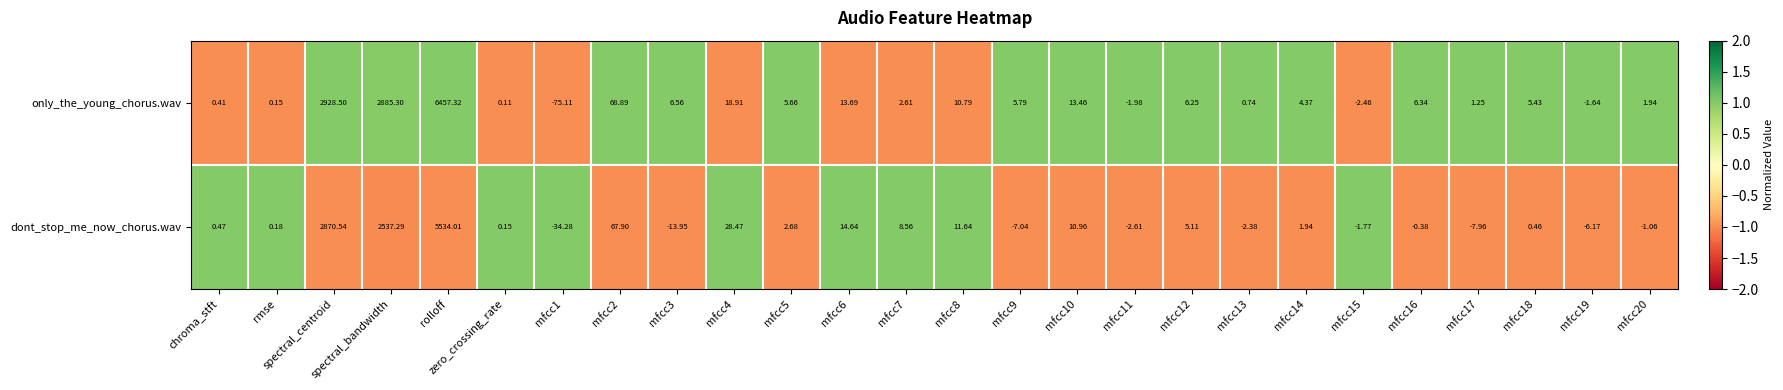

Which series has the largest total across all categories?

only_the_young_chorus.wav